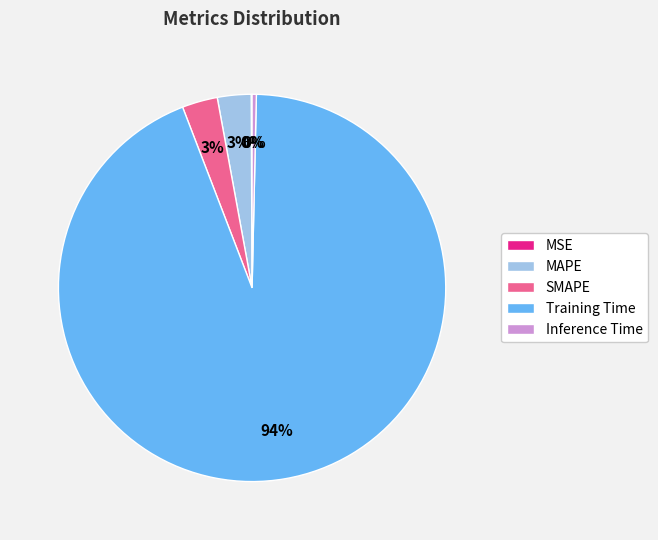

Which category has the biggest portion of the pie?

Training Time